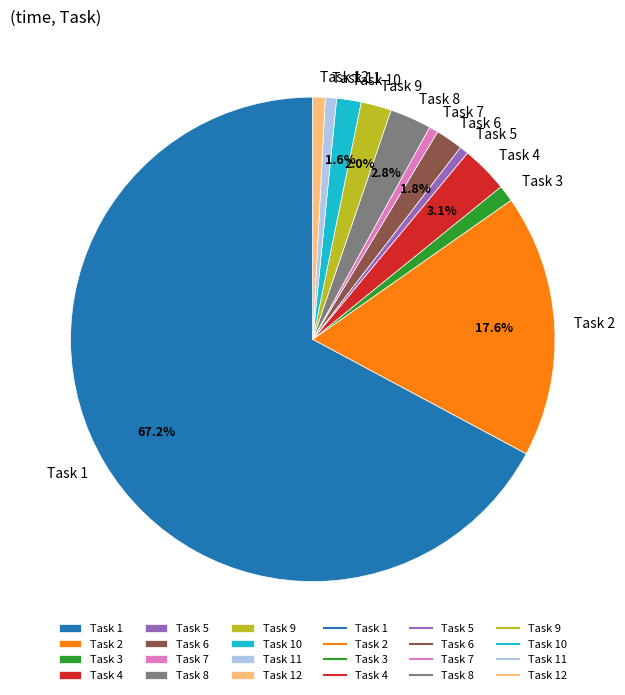

To the nearest percent, what is the combined percentage of Task 12 and Task 9?

3%